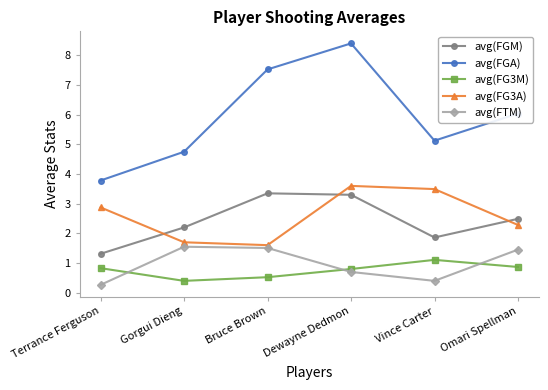

What is the difference between the avg(FGA) values at Dewayne Dedmon and Bruce Brown?

0.9